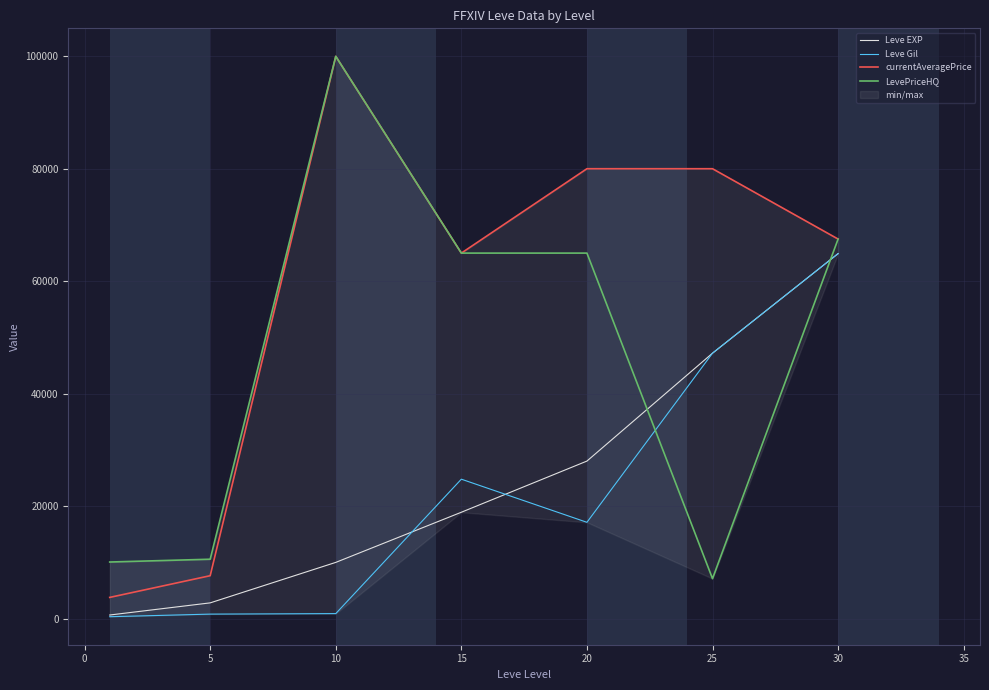

Is the value of Leve Gil at 10 greater than the value of Leve EXP at 15?

No